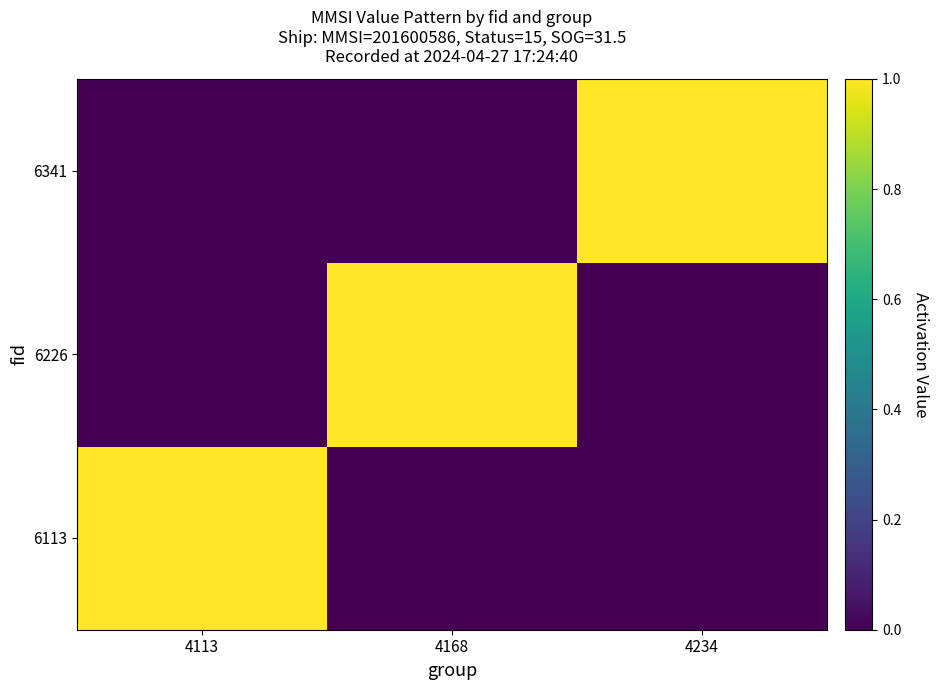

Between 4234 and 4113, which is larger?

4113